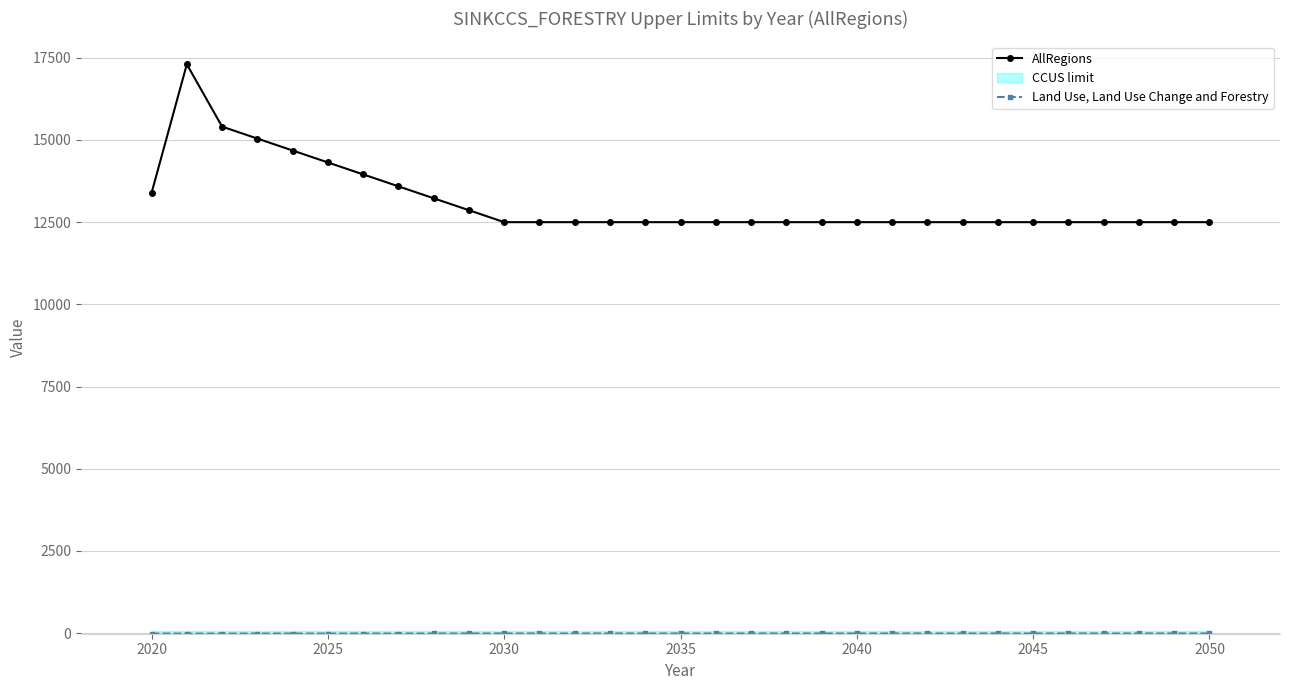

What is the greatest value displayed?

17302.6